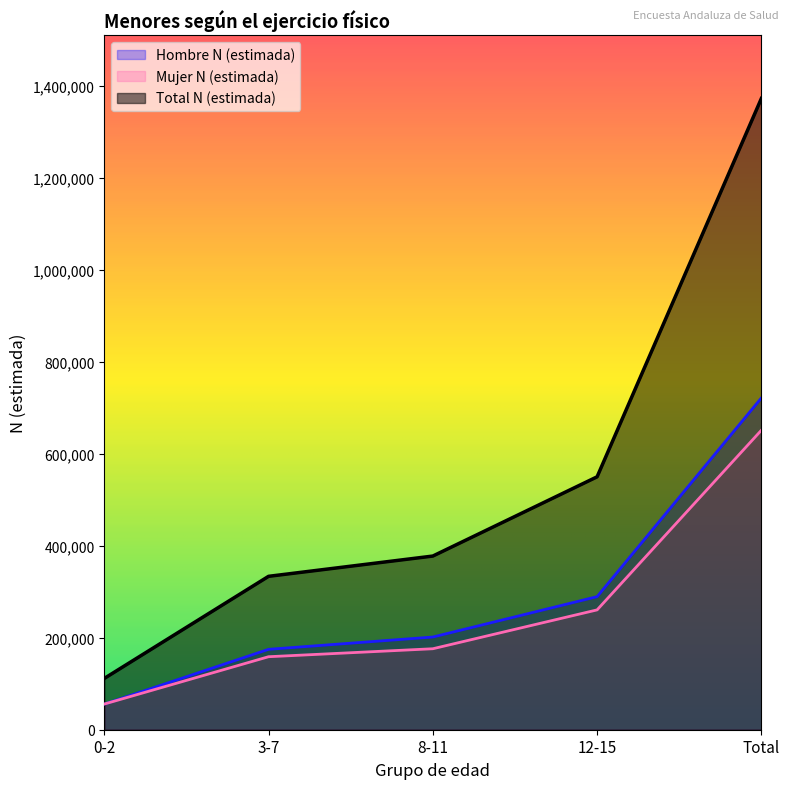

How many intersections are there between Hombre N (estimada) and Mujer N (estimada)?

1